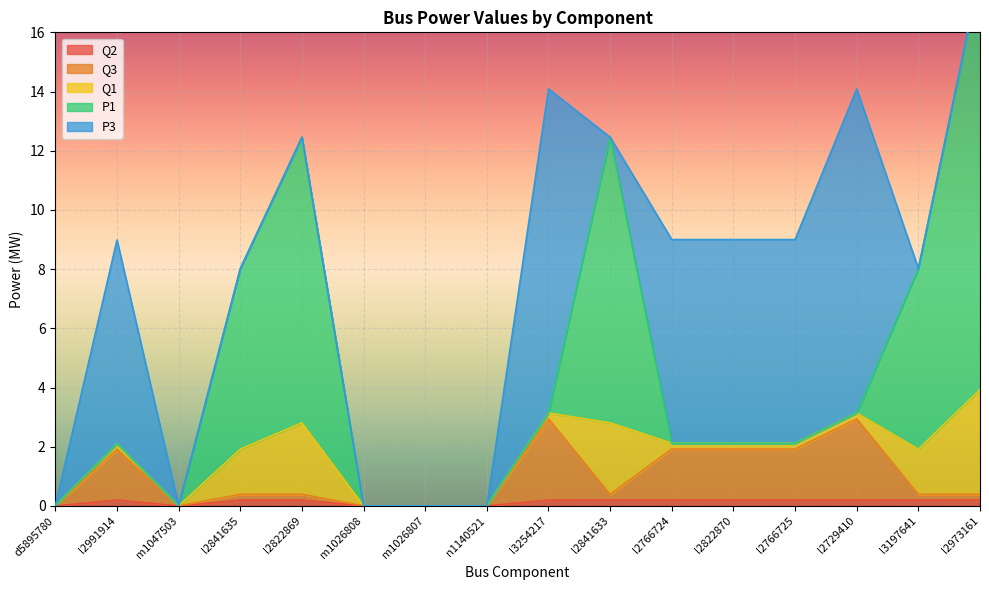

The value of Q2 at l3197641 is 0.2. True or false?

True